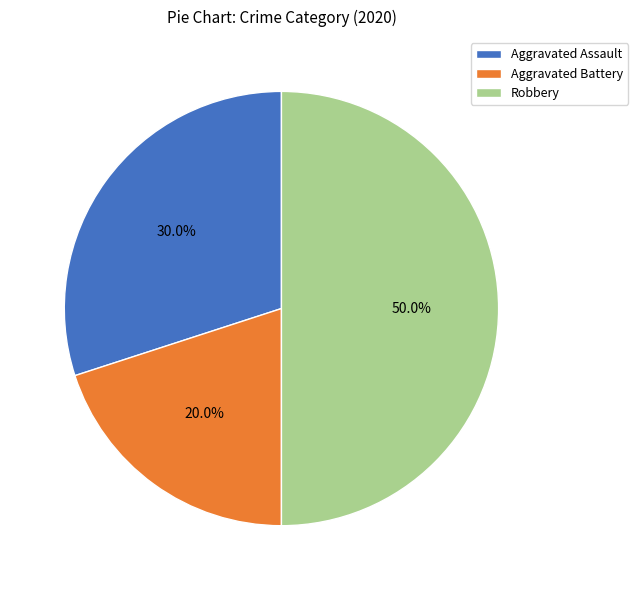

To the nearest percent, what is the average slice percentage?

33%